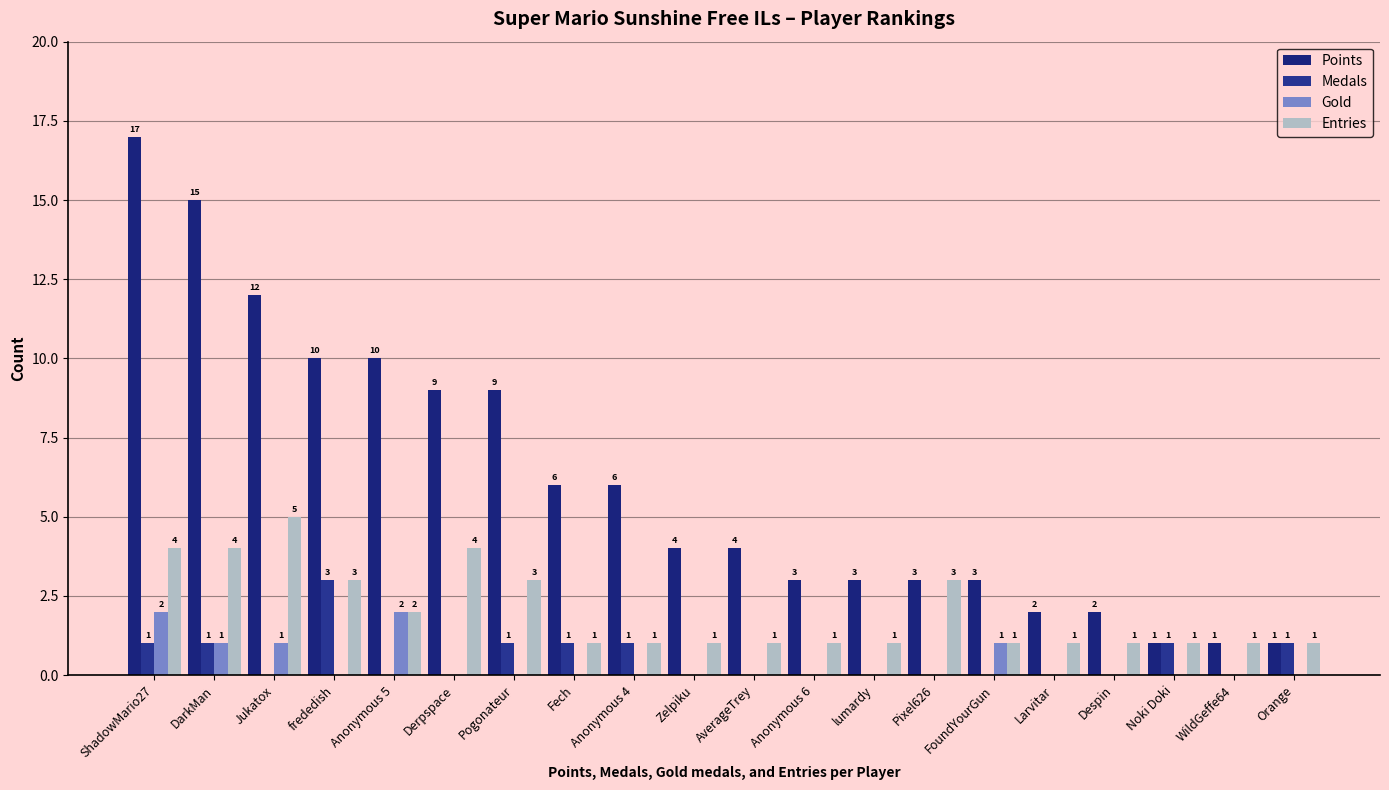

The value of Gold at Pogonateur is 0. True or false?

True